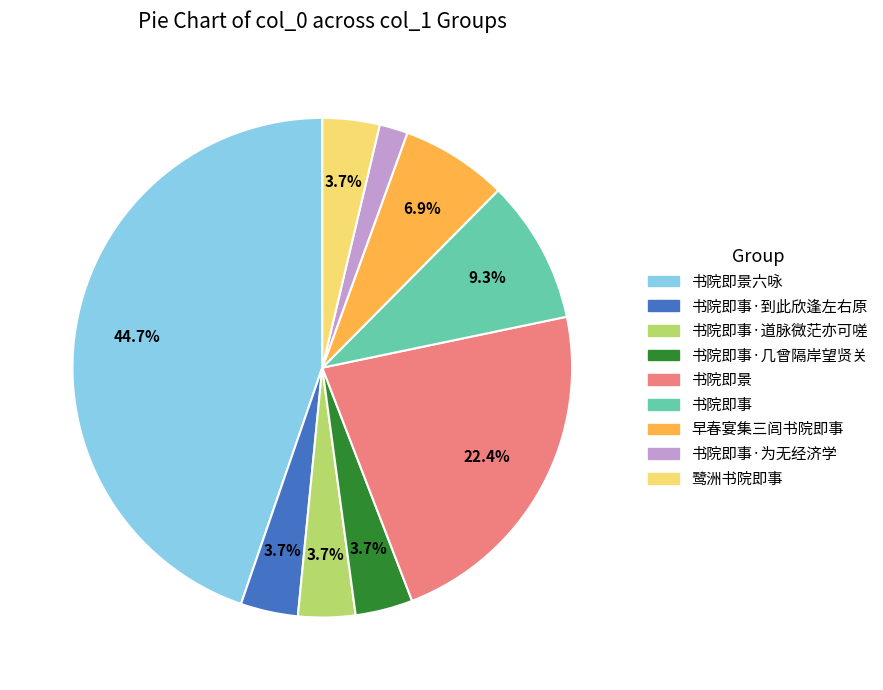

Does any single category account for the majority?

No